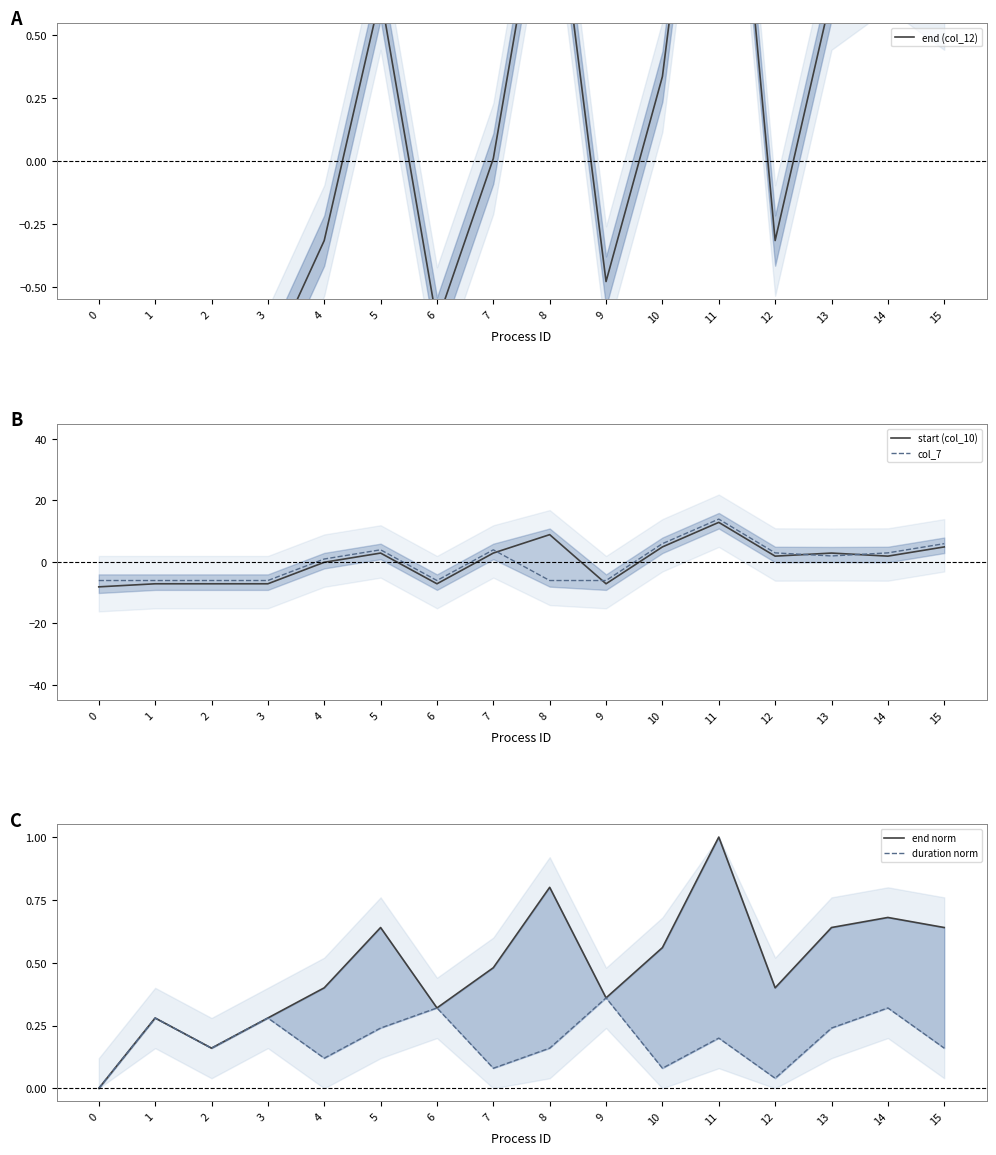

What is the difference between the maximum and second lowest values in the col_7 series?

20.0